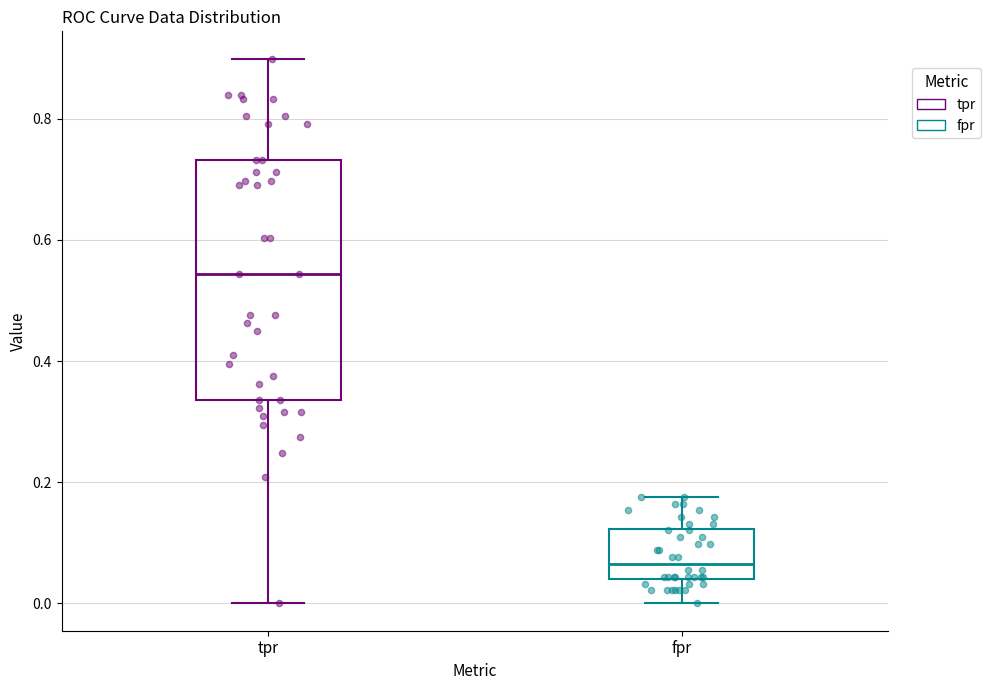

Which box has the highest median line?

tpr